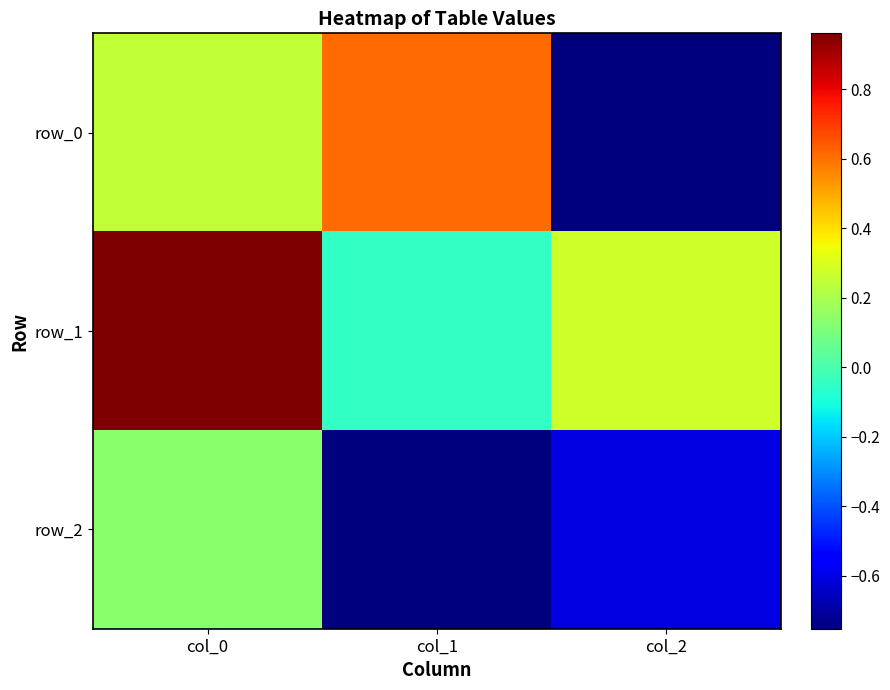

How many series are shown in this chart?

3